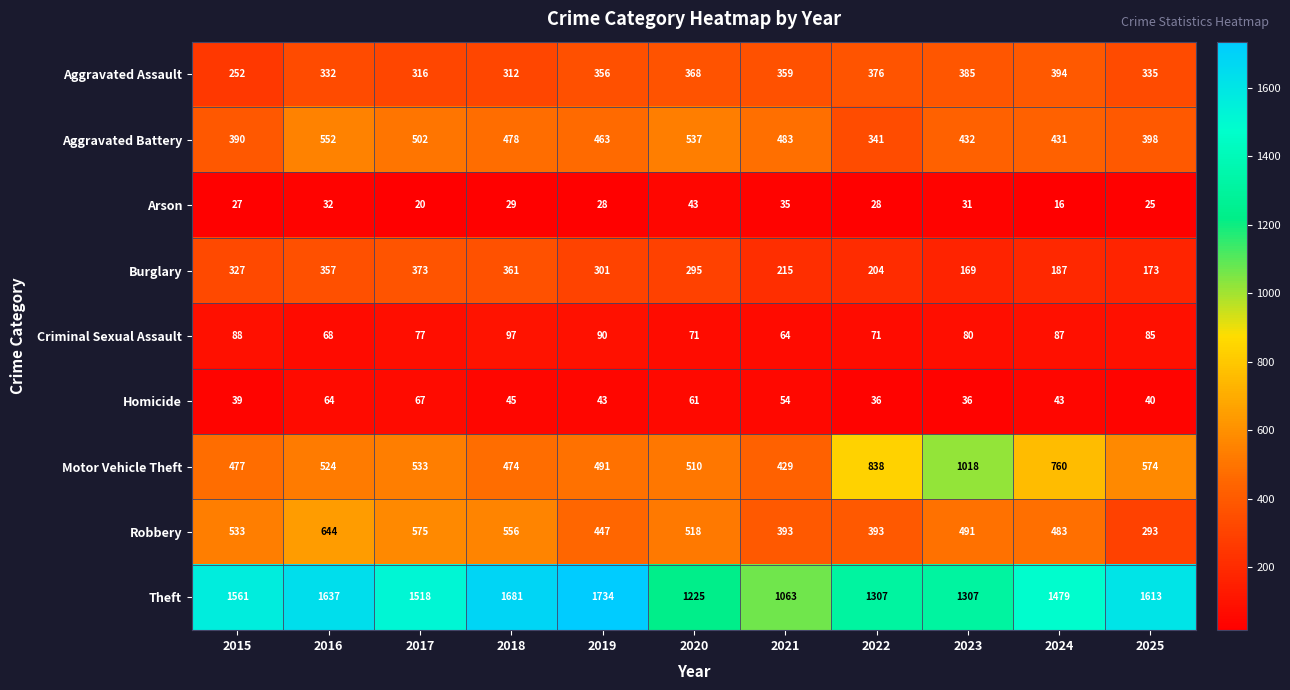

True or false: Theft has a value of 1637 at 2016.

True